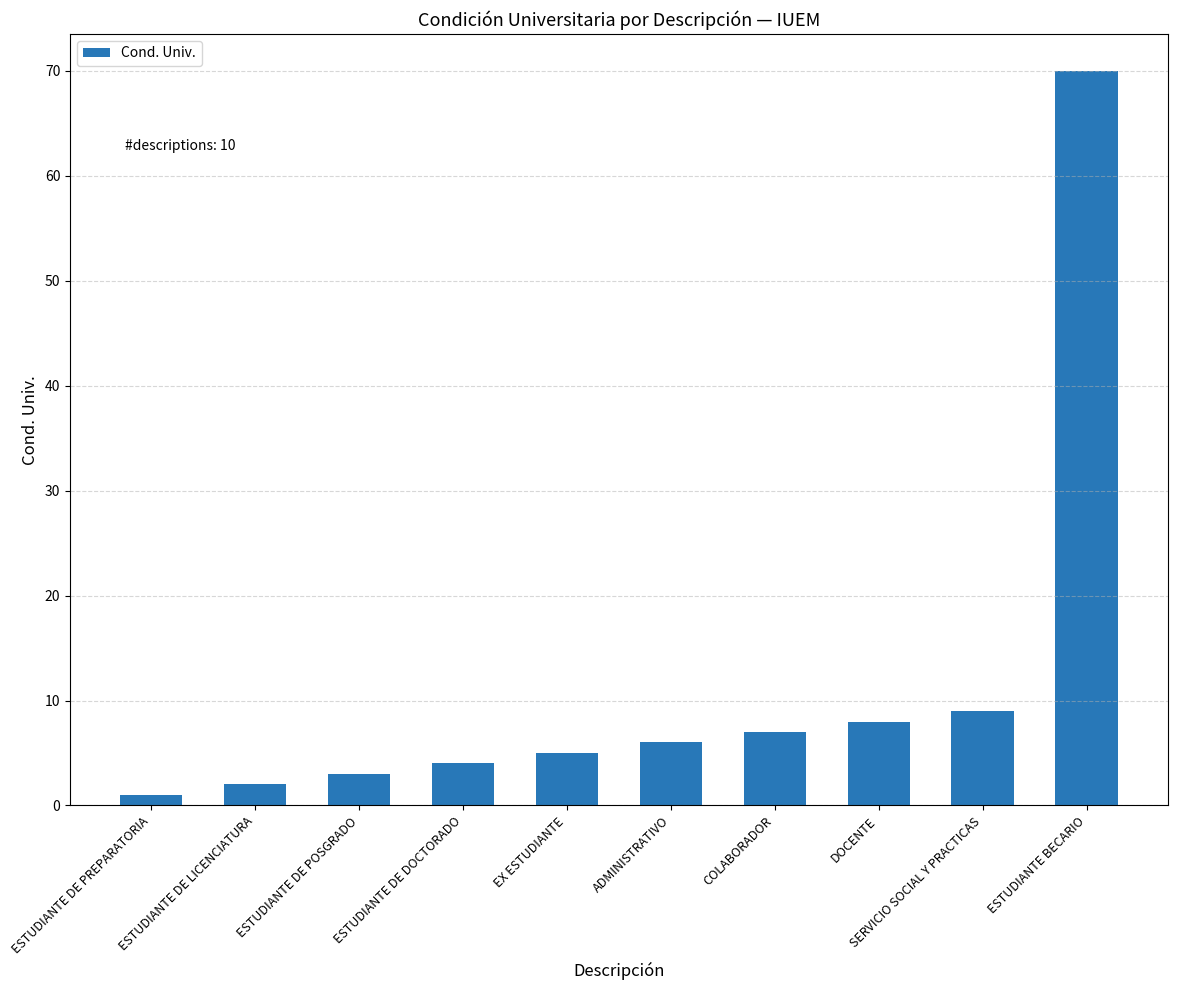

Rank the categories by value from highest to lowest.

ESTUDIANTE BECARIO, SERVICIO SOCIAL Y PRACTICAS, DOCENTE, COLABORADOR, ADMINISTRATIVO, EX ESTUDIANTE, ESTUDIANTE DE DOCTORADO, ESTUDIANTE DE POSGRADO, ESTUDIANTE DE LICENCIATURA, ESTUDIANTE DE PREPARATORIA